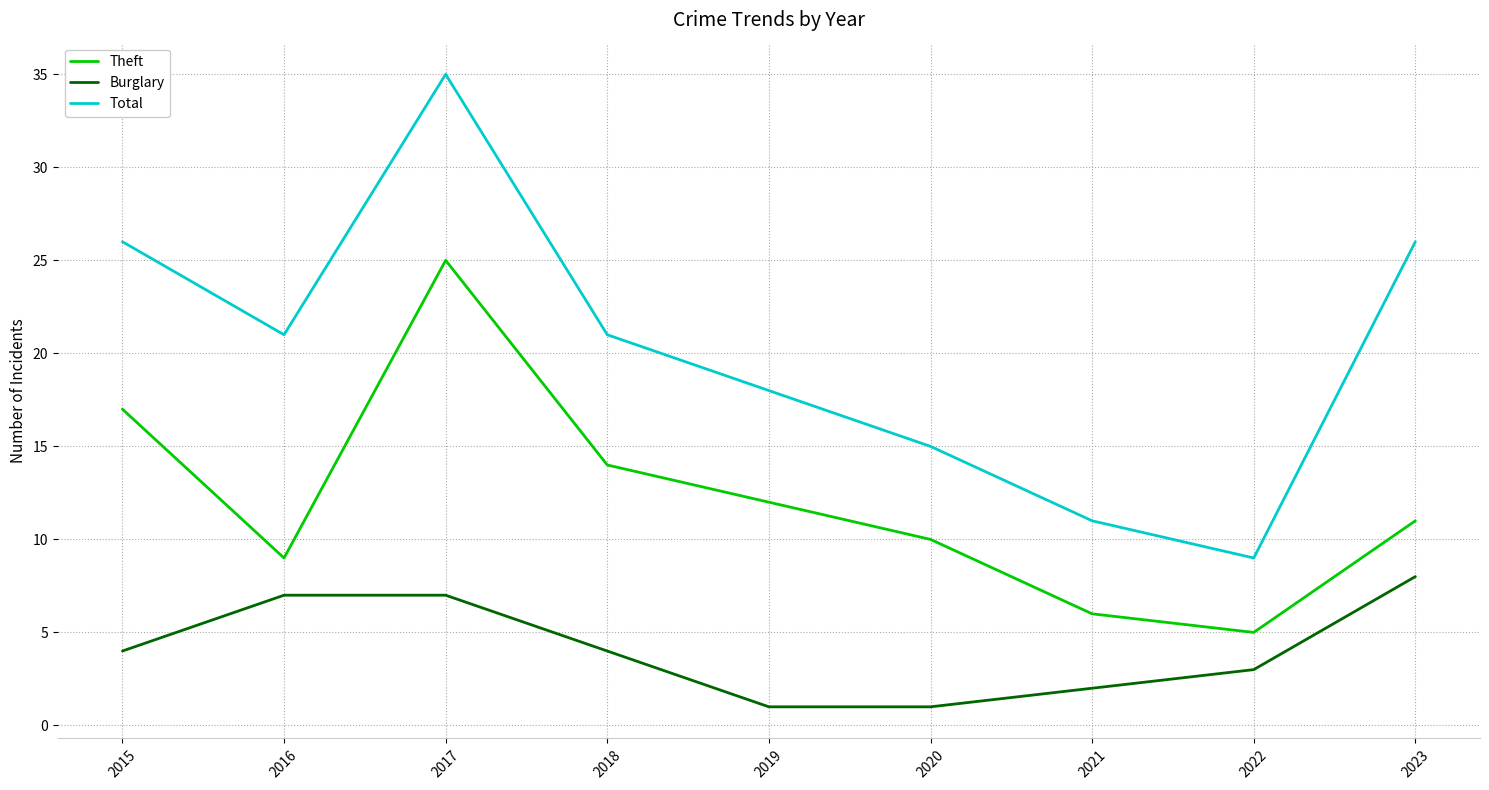

What is the sum of the Theft values at 2021 and 2019?

18